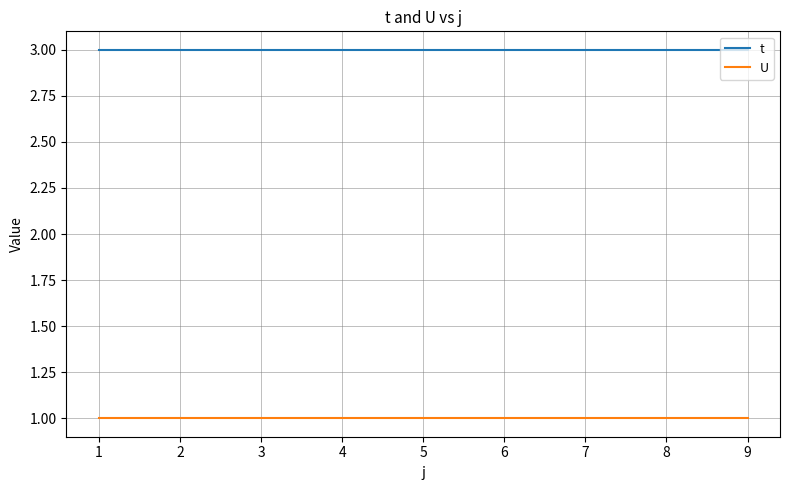

Rank the series by their maximum value, from lowest to highest.

U, t